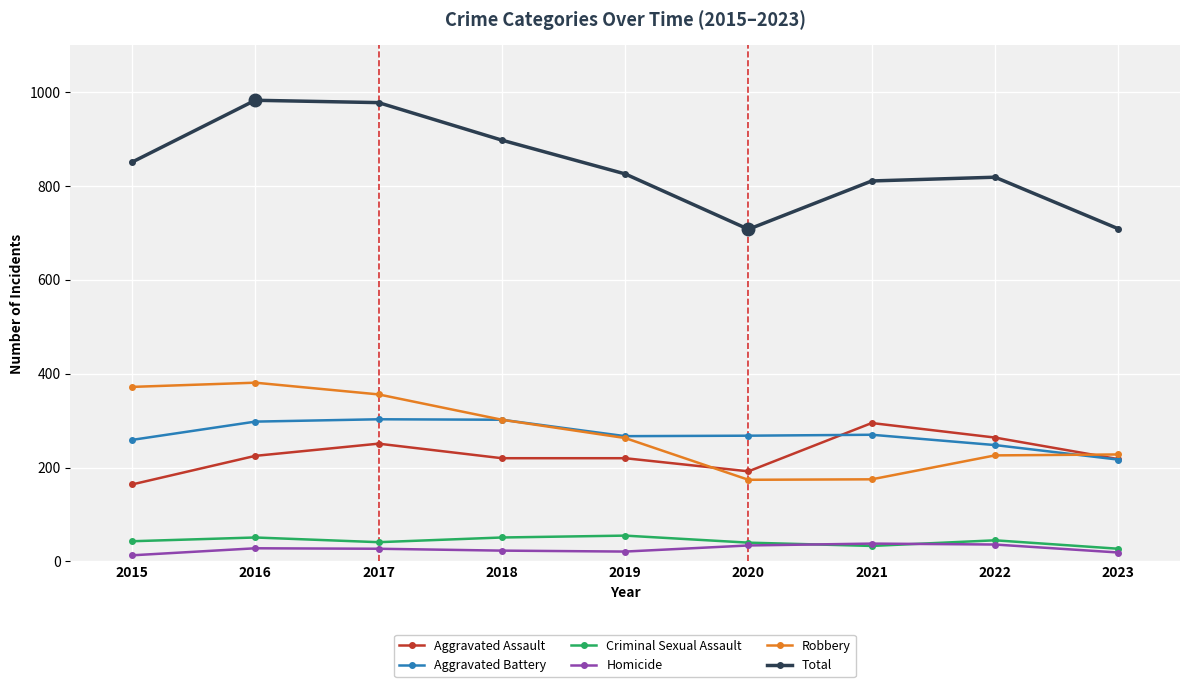

What is the greatest value displayed?

983